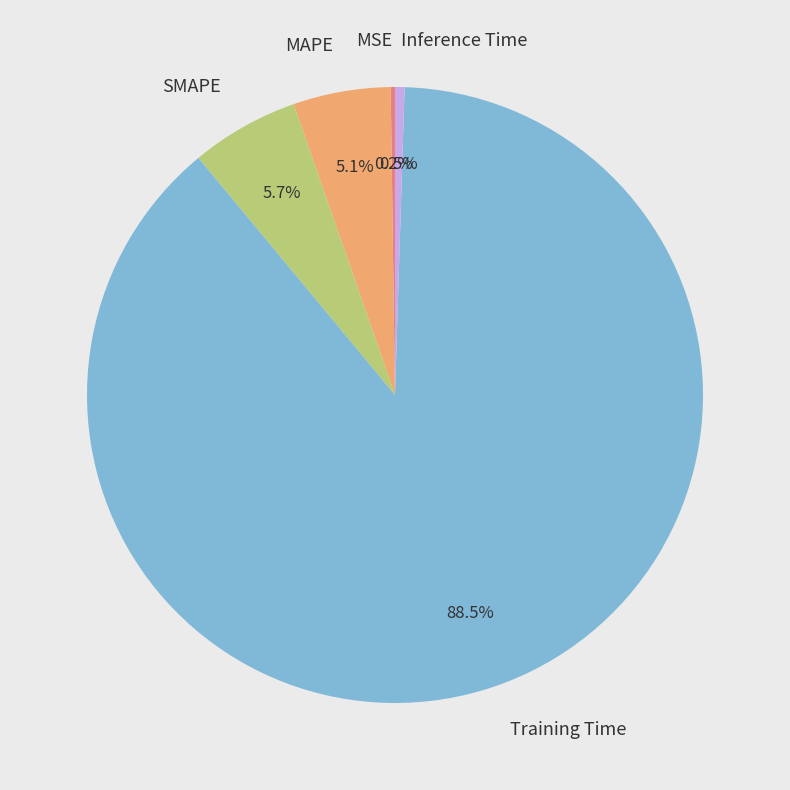

Is there a majority slice in this chart?

Yes